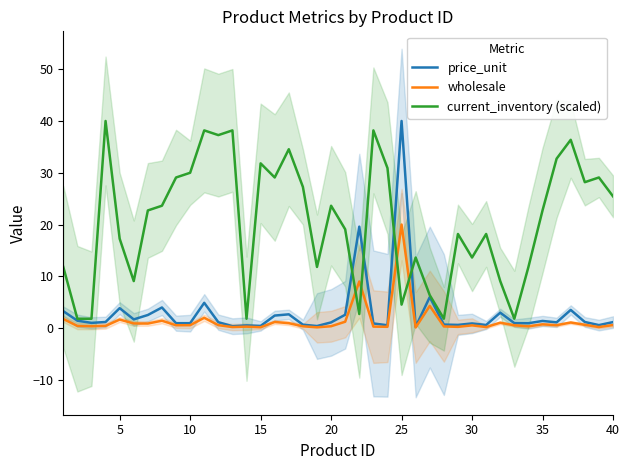

How many intersections are there between price_unit and current_inventory (scaled)?

4